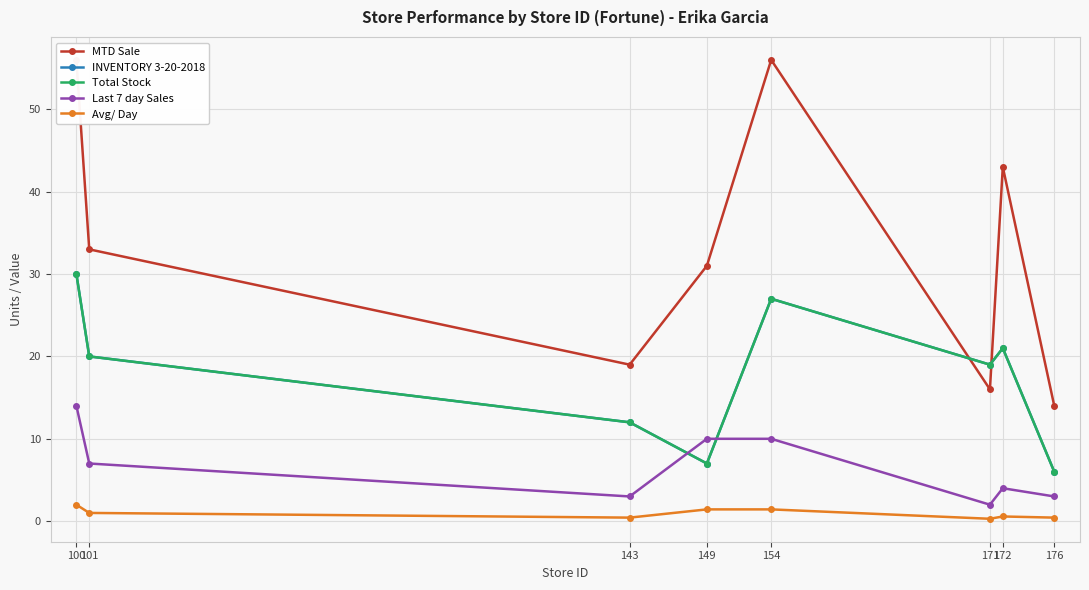

What is the value of the INVENTORY 3-20-2018 point at the 6th from the left?

19.0